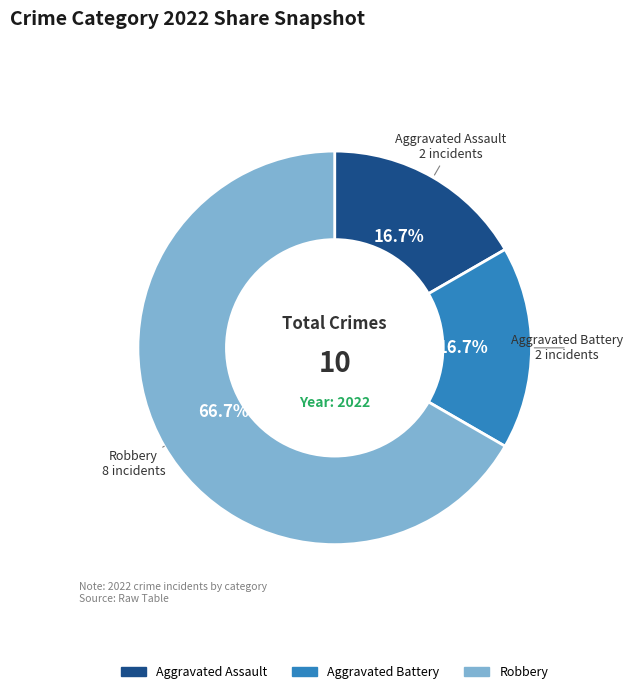

What percentage is the Aggravated Battery slice, to the nearest percent?

17%